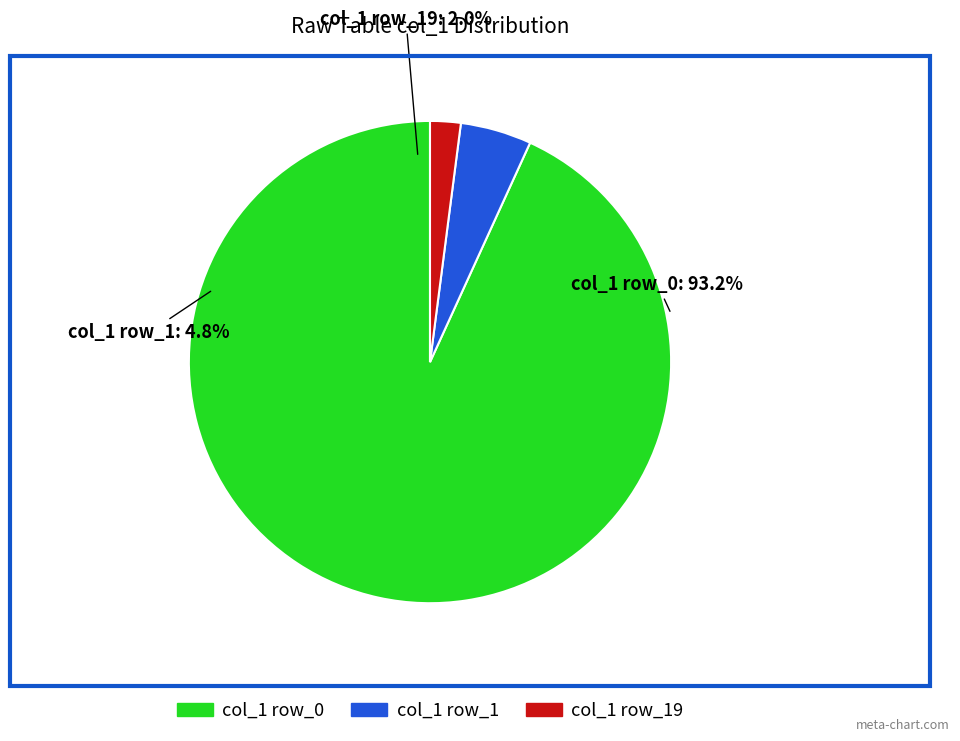

Is there any slice that represents more than half of the pie?

Yes